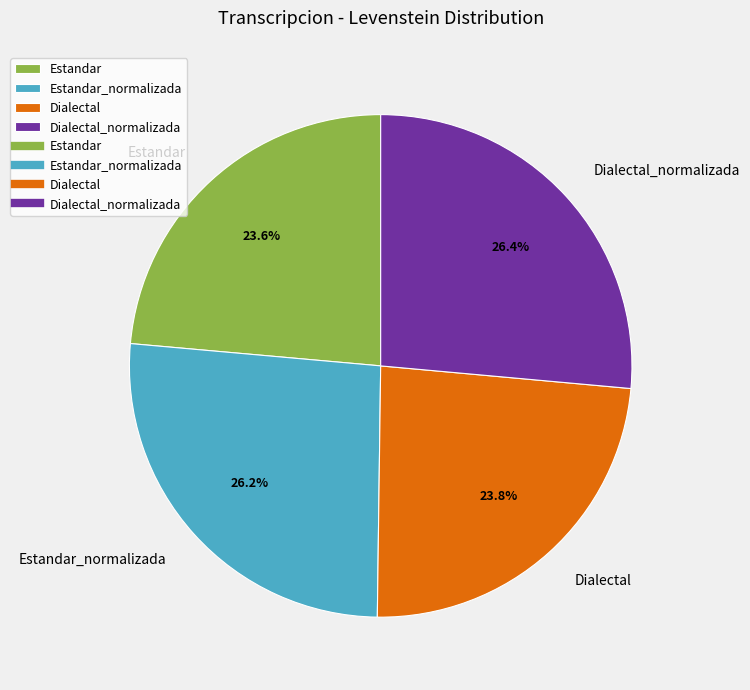

Between Estandar_normalizada and Dialectal, which is larger?

Estandar_normalizada